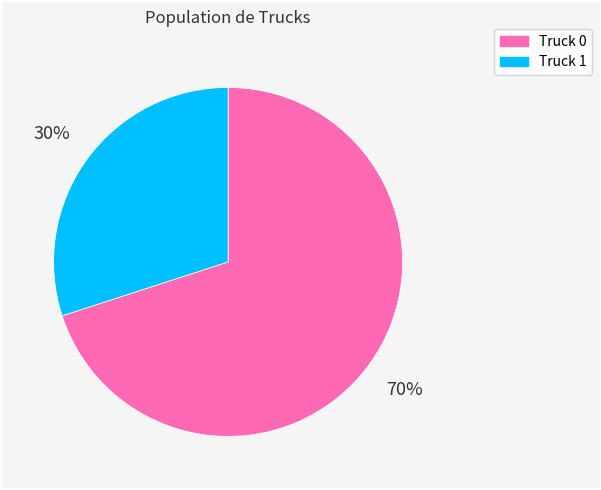

Between Truck 0 and Truck 1, which is larger?

Truck 0